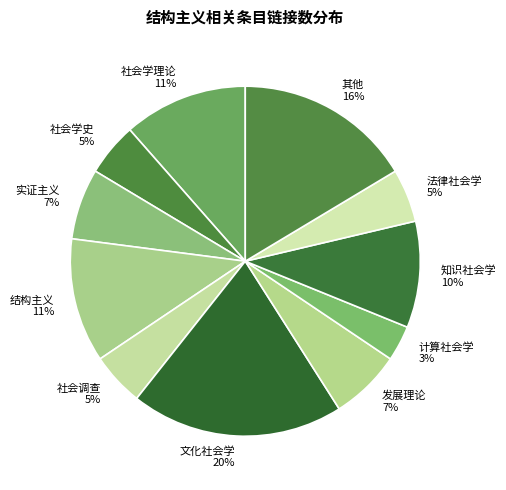

Is it true that 知识社会学 is 4% of the pie?

False